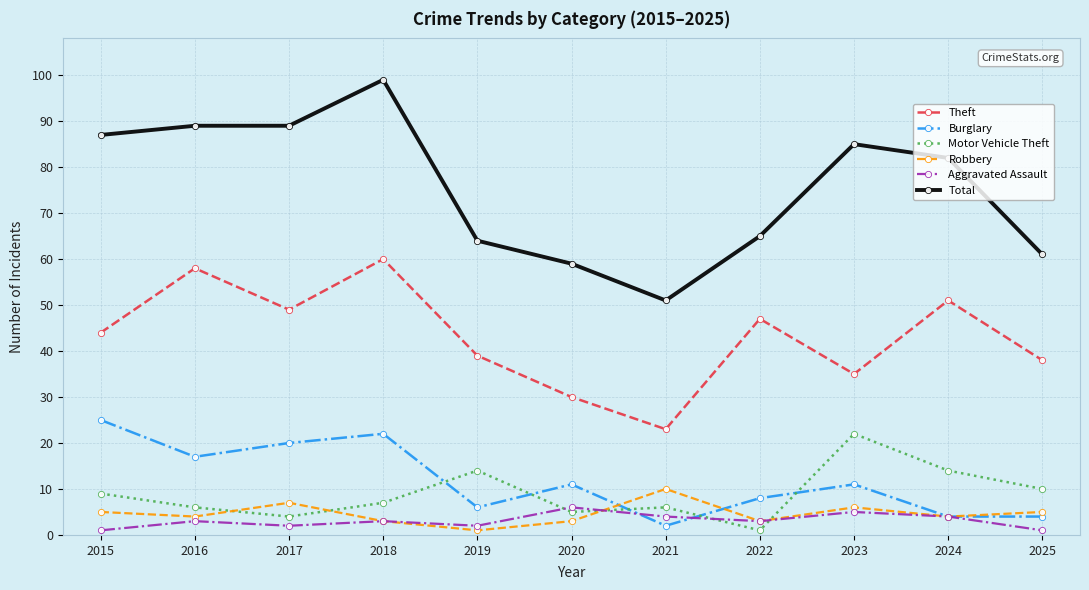

What is the minimum value shown in the chart?

1